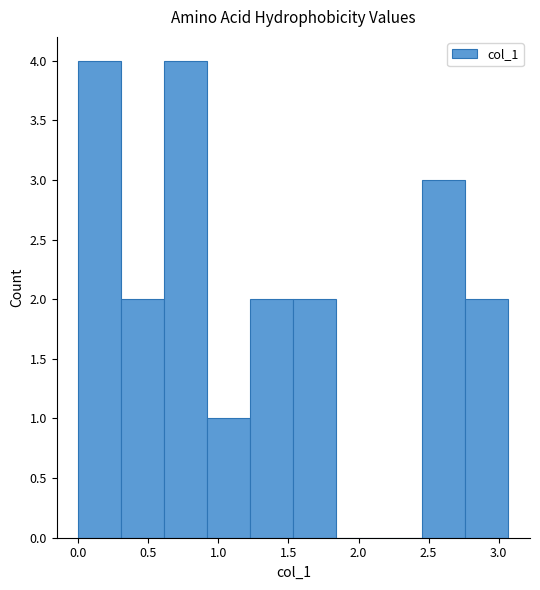

How tall is the bar that spans 1.25 to 1.55 on the x-axis? Neither the bar edges nor the heights are printed on the chart, so give them approximately, as read against the axes.

2